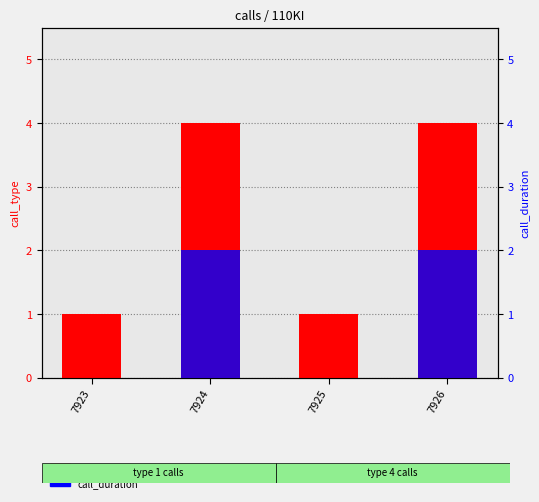

Is the value of call_type at 7926 greater than the value of call_duration at 7925?

Yes